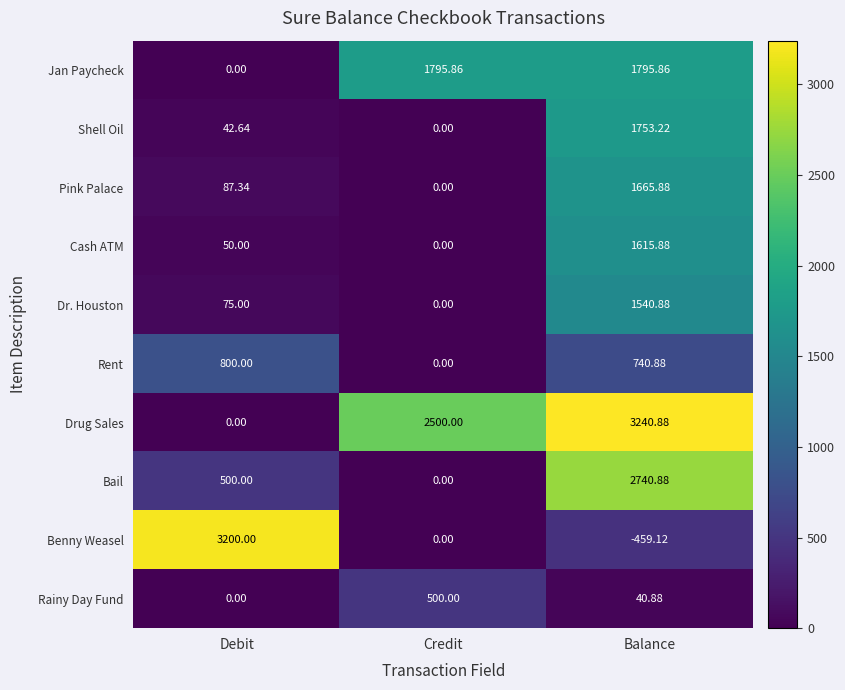

Which category has the highest value across all series?

Balance